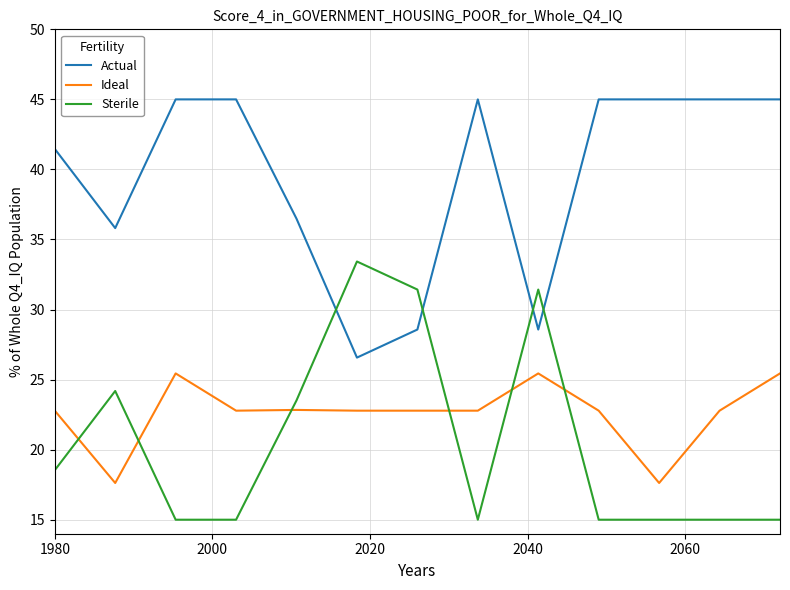

What is the difference between the maximum and minimum values in the Ideal series?

7.8